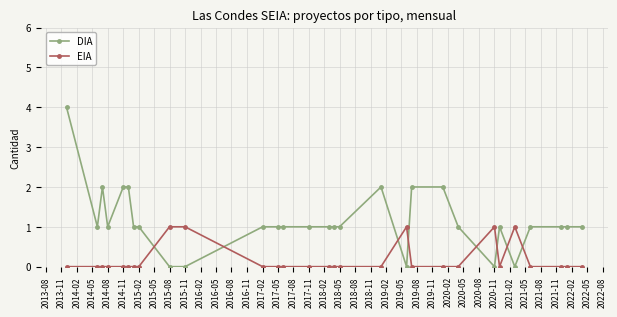

Which series has the largest total across all categories?

DIA